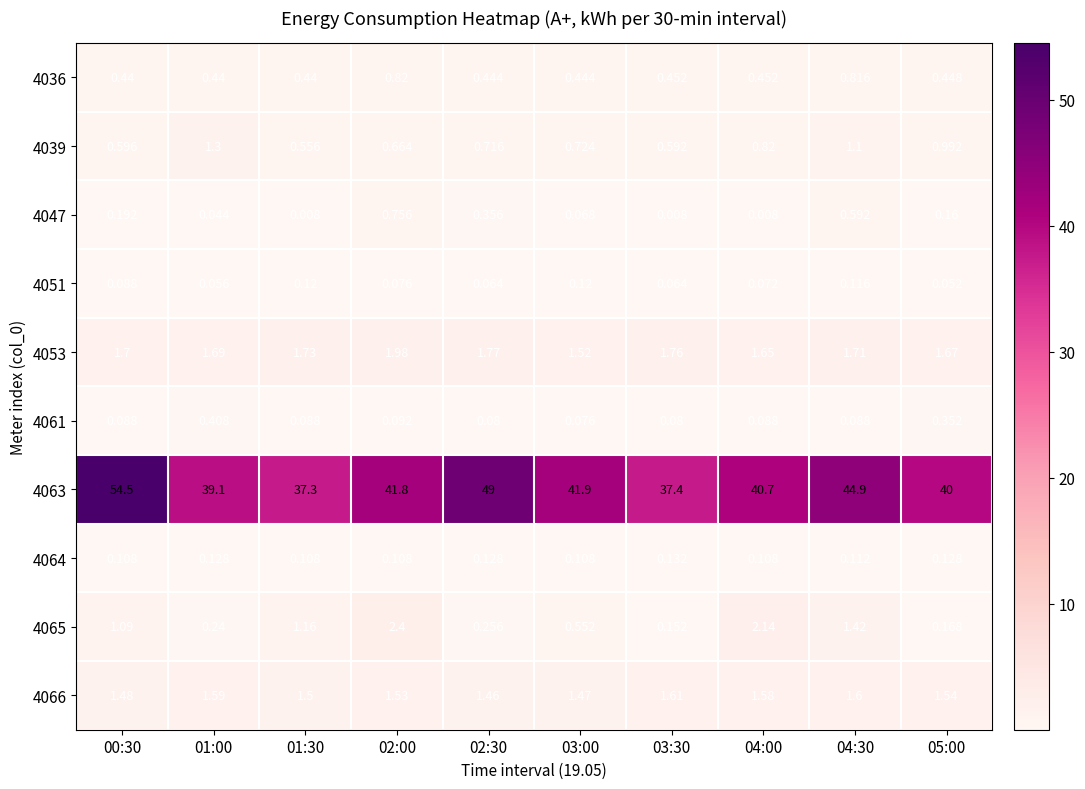

Is the value of 4051 at 02:00 greater than the value of 4061 at 05:00?

No